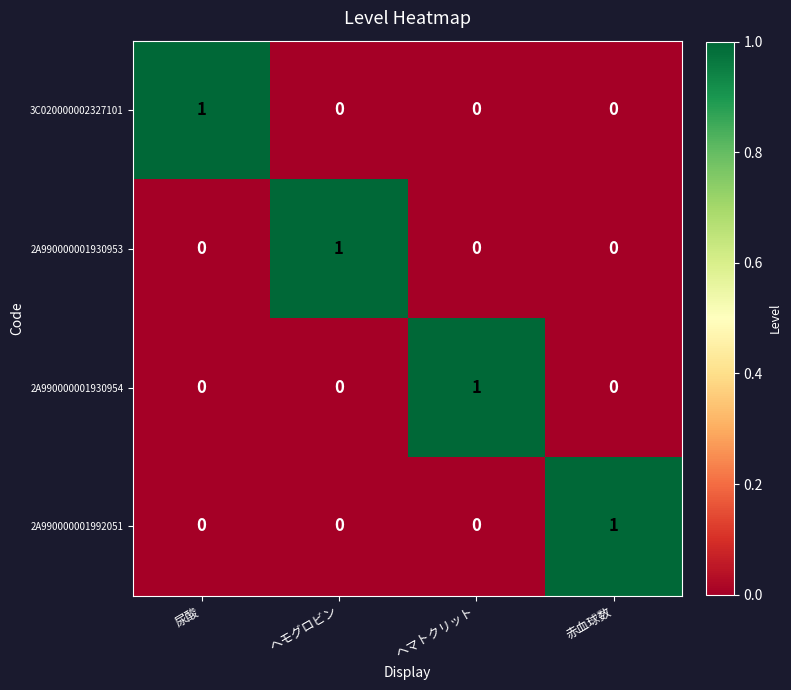

At how many categories does at least one series exceed 0?

4